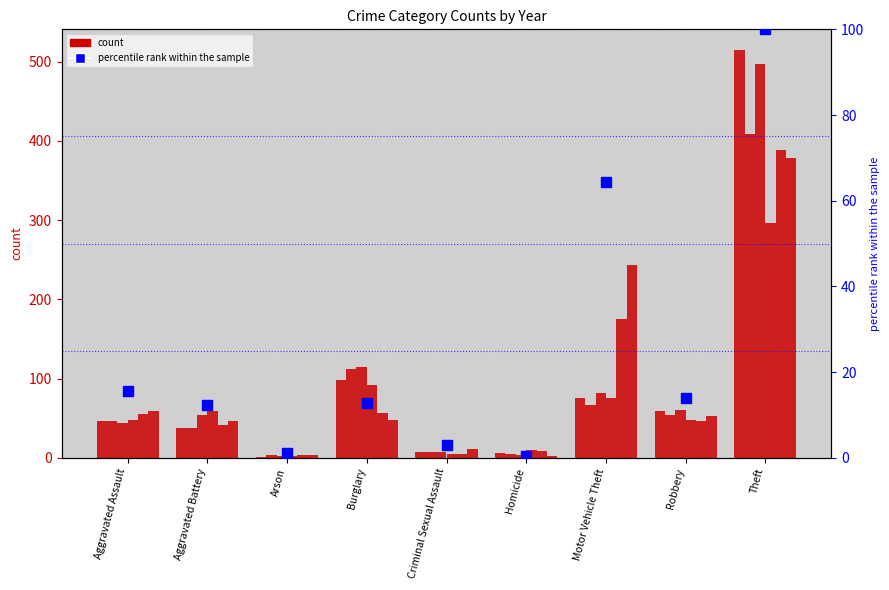

Count the number of categories in the chart.

9